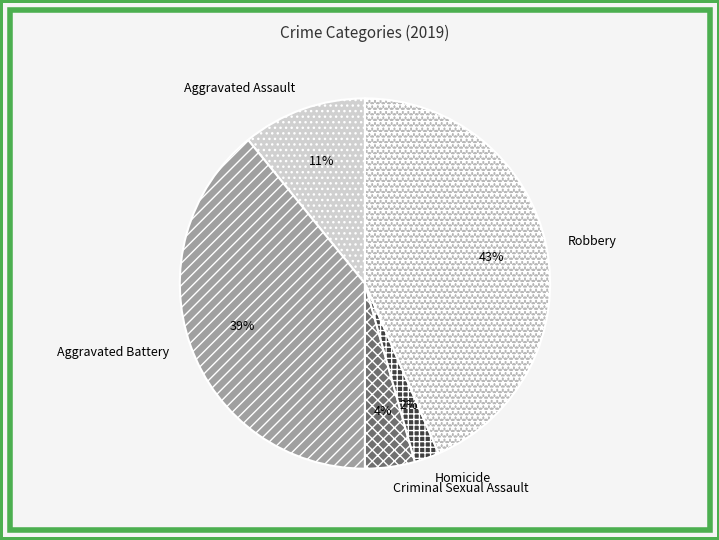

Is there a majority slice in this chart?

No